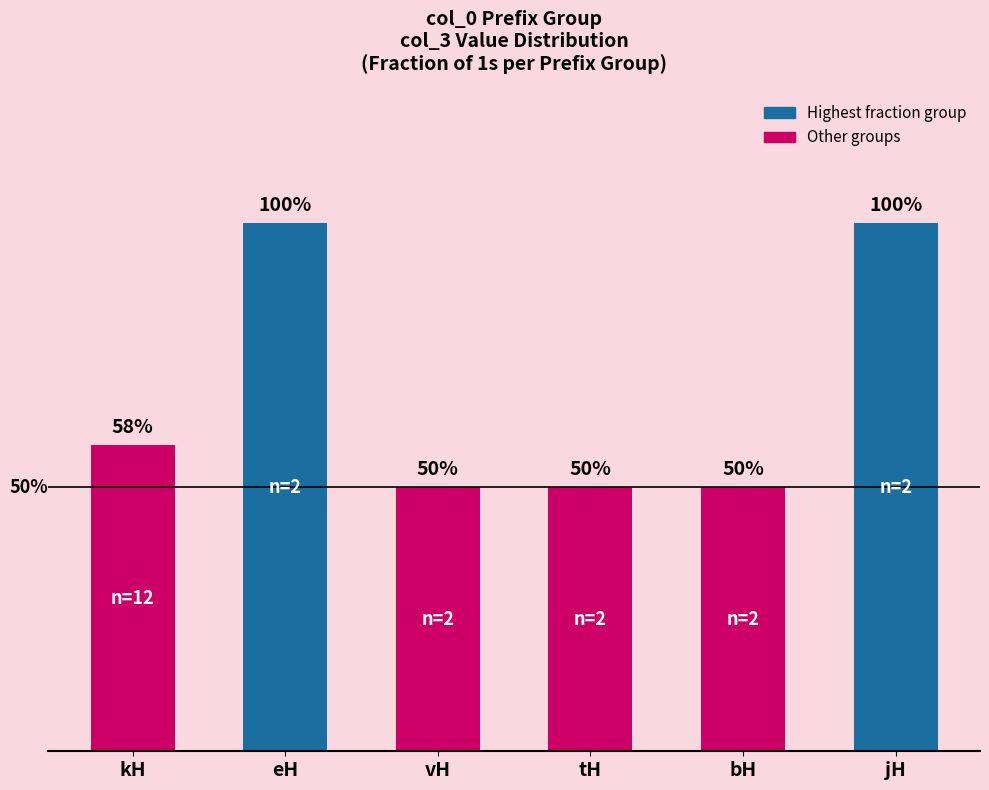

What is the label of the 5th bar from the right?

eH